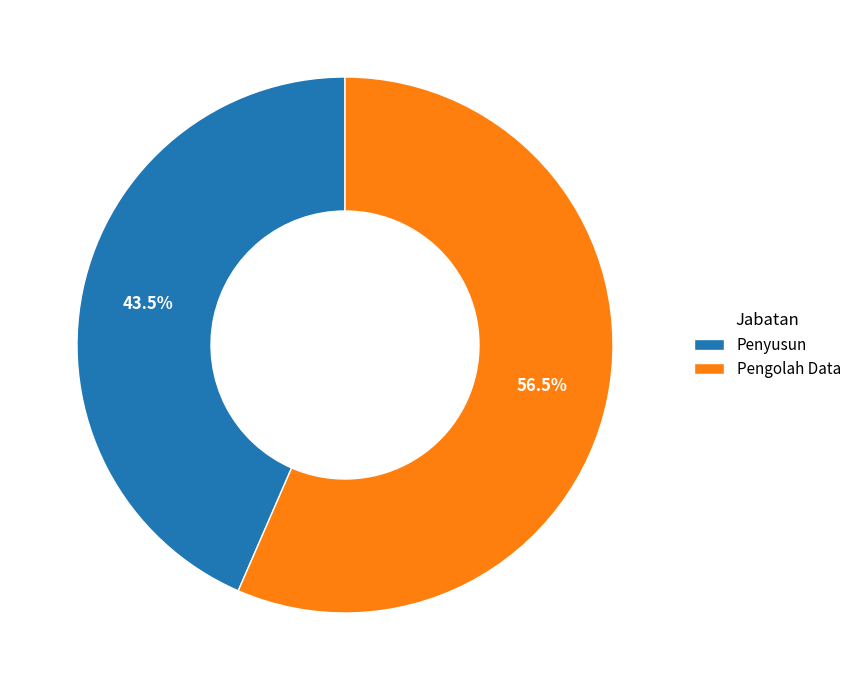

To the nearest percent, what is the difference between the Pengolah Data and Penyusun slice percentages?

13%